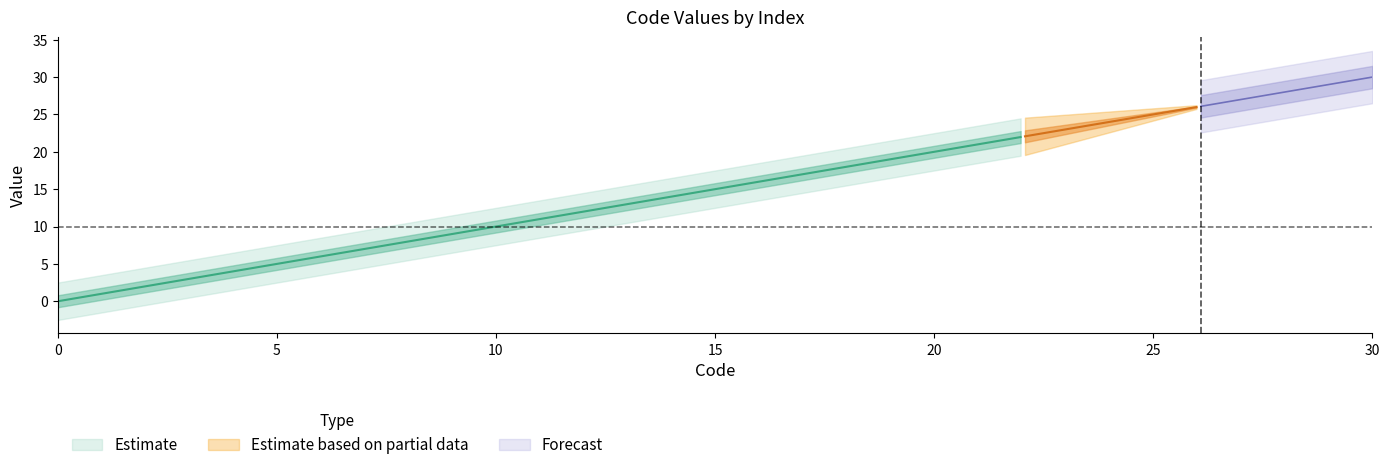

What is the value of the 9th point from the left?

9